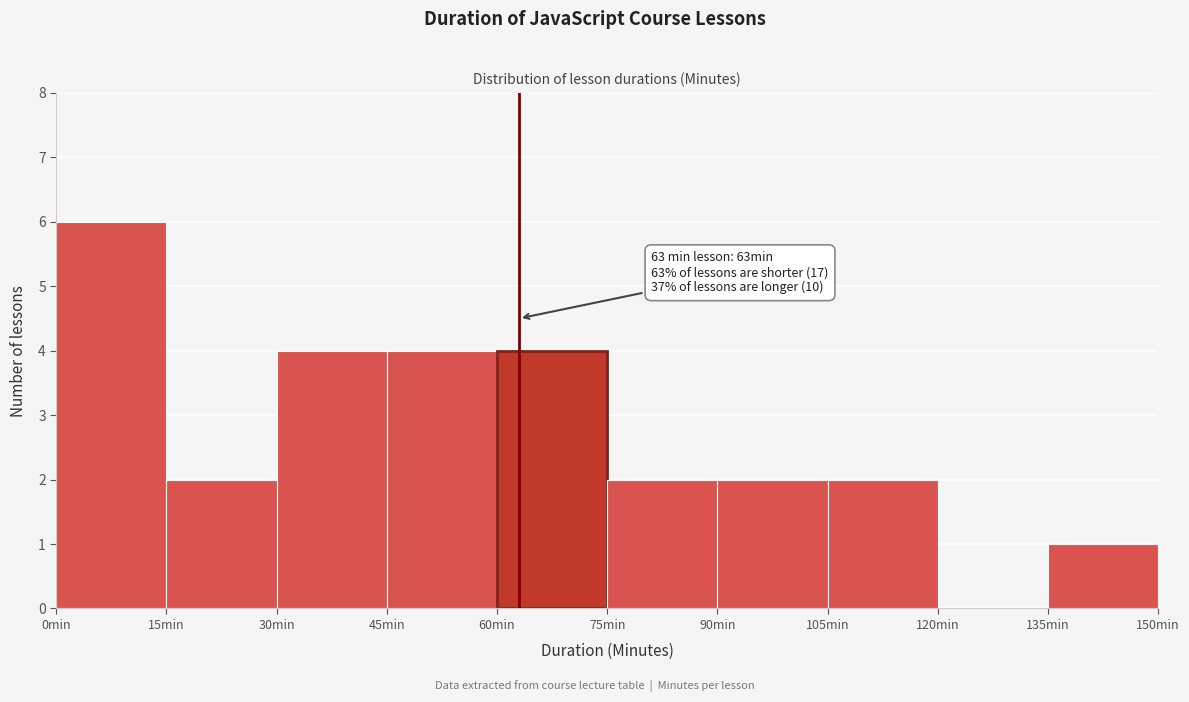

Which range on the x-axis has the tallest bar?

0 to 15